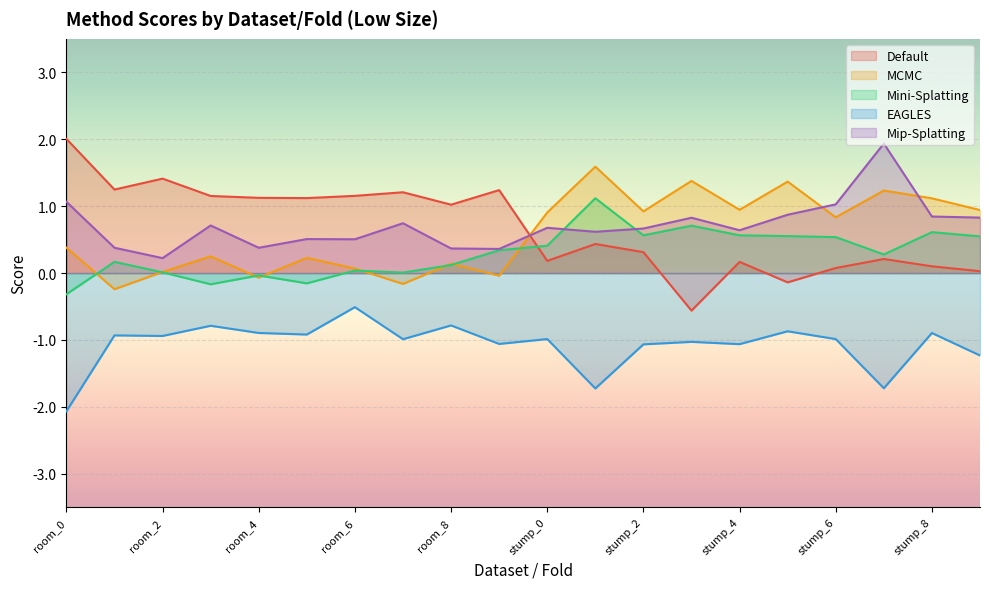

What is the total value across all series at stump_5?

1.8